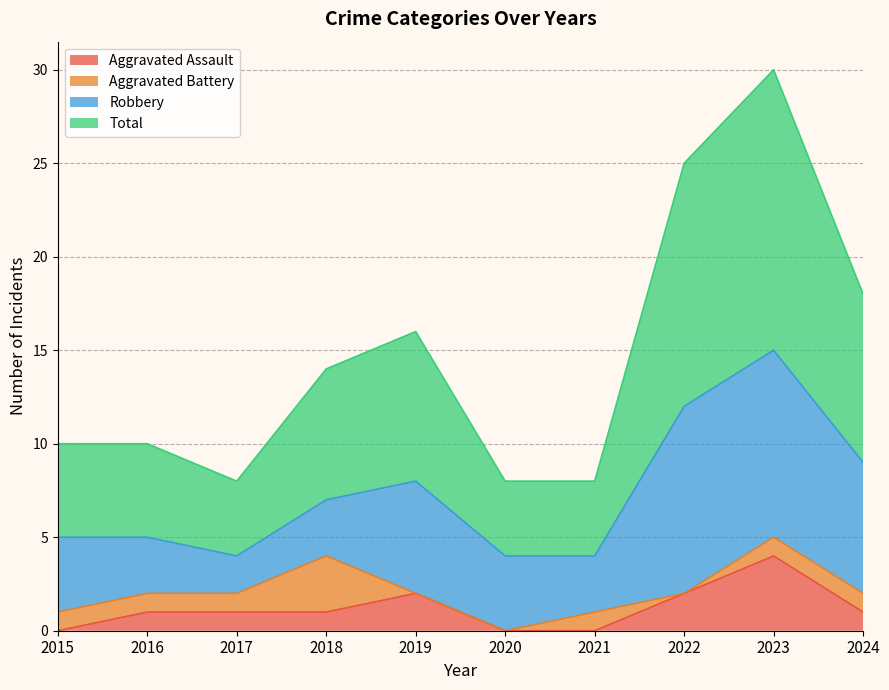

Does the chart have visible grid lines?

Yes